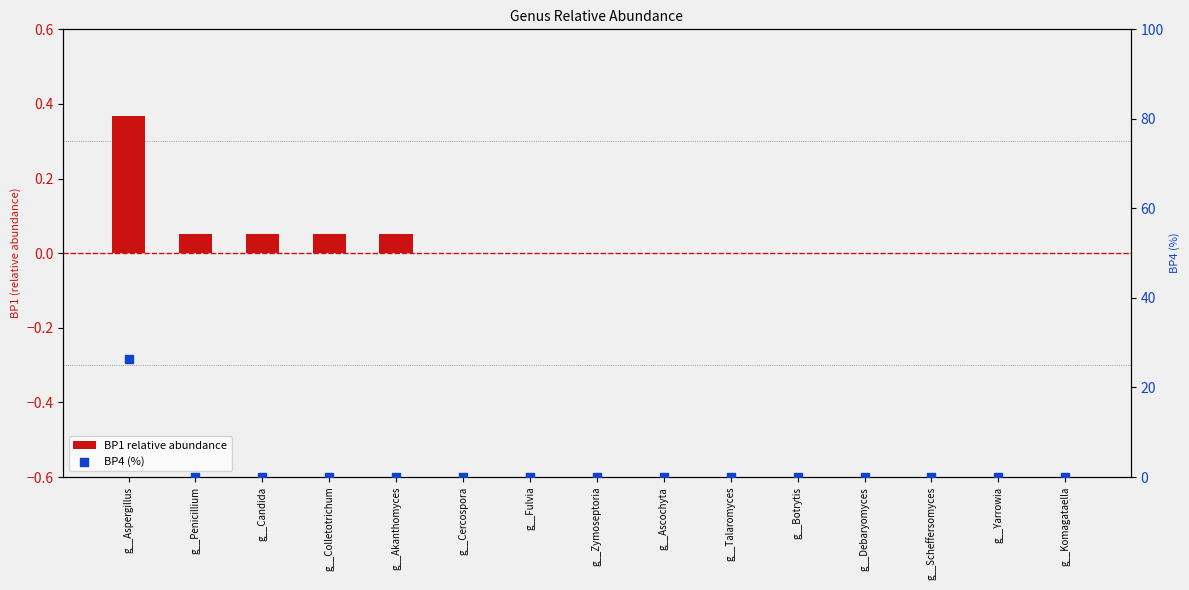

What are all the series names shown in the legend?

BP1 relative abundance, BP4 (%)